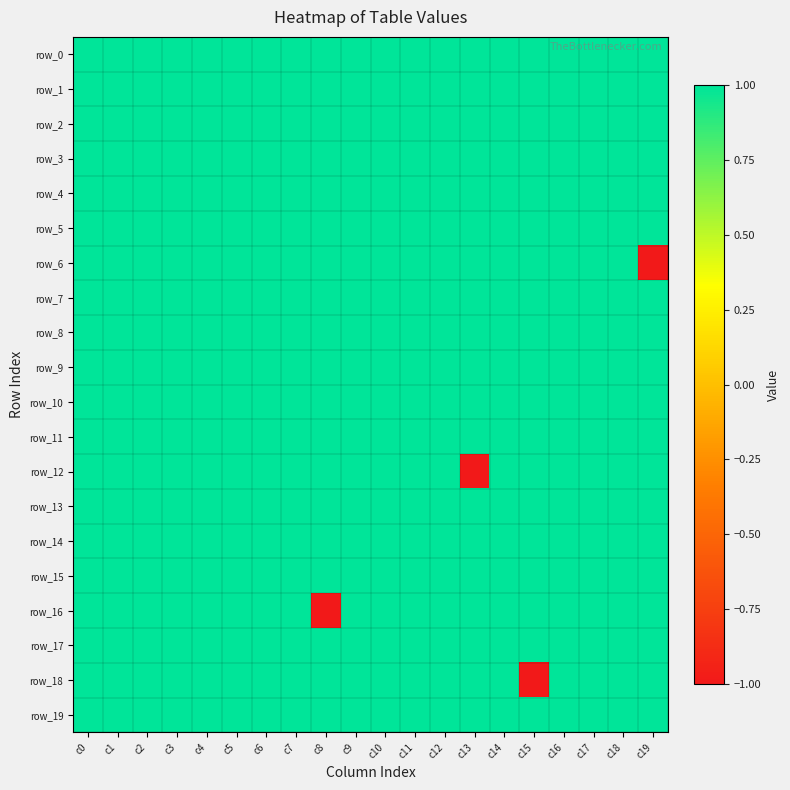

Which category has the highest value in the row_9 series?

c0